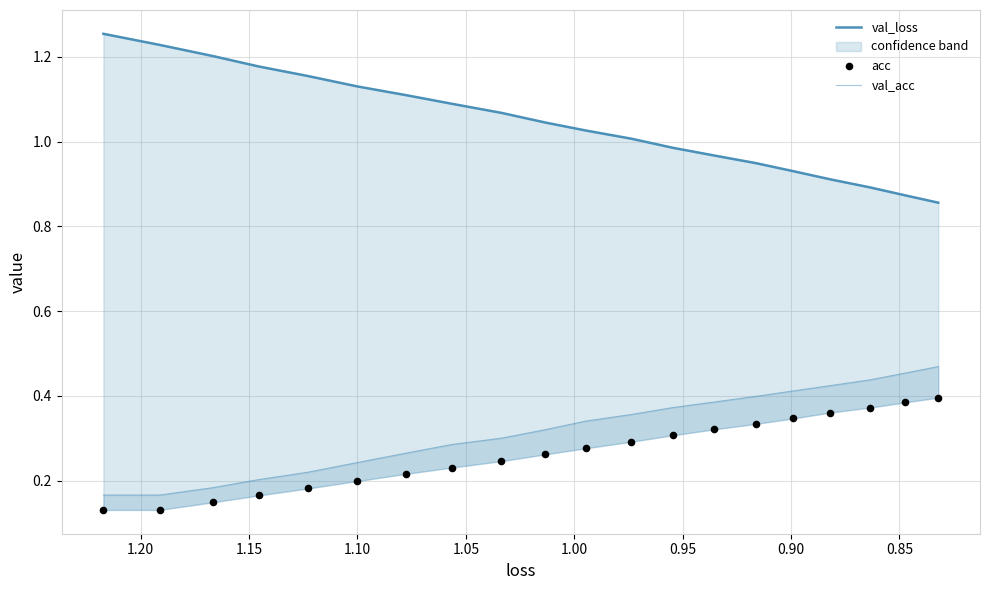

Which series has the largest total across all categories?

val_loss